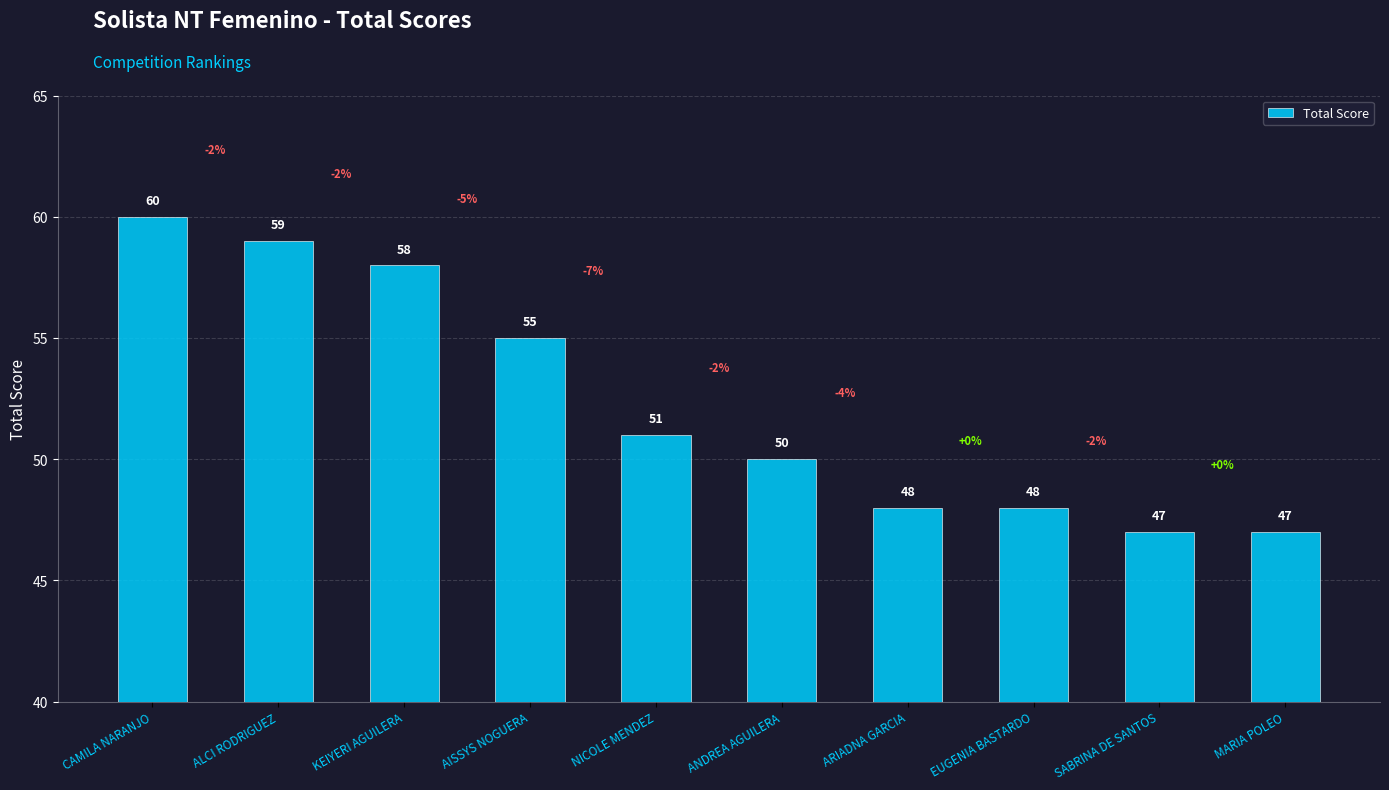

What position from the left is AISSYS NOGUERA?

4